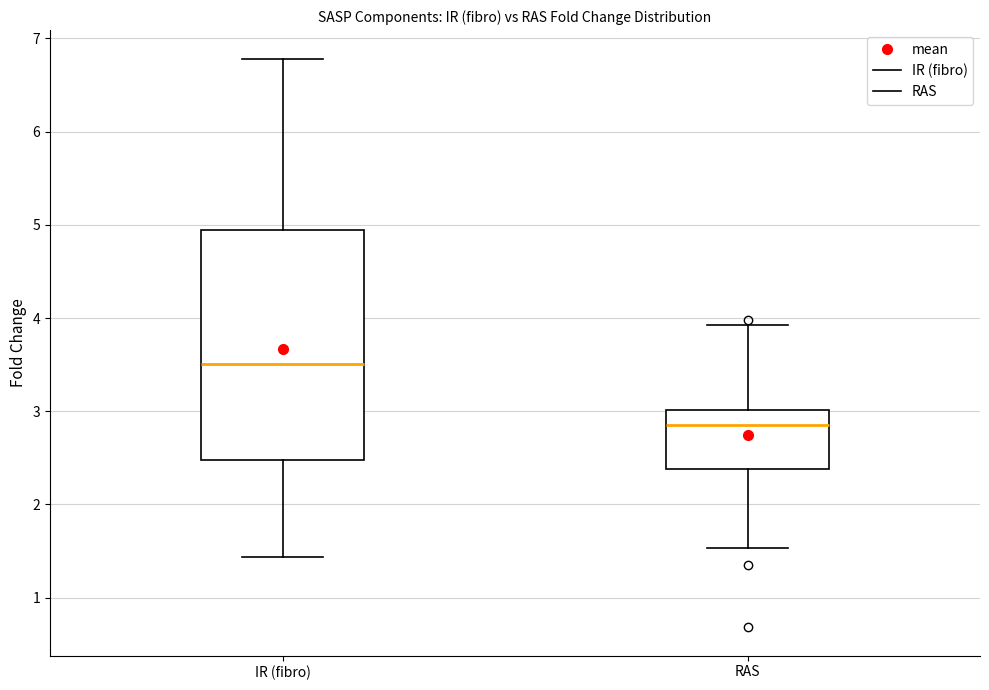

Which box is the tallest, from its lower edge to its upper edge?

IR (fibro)